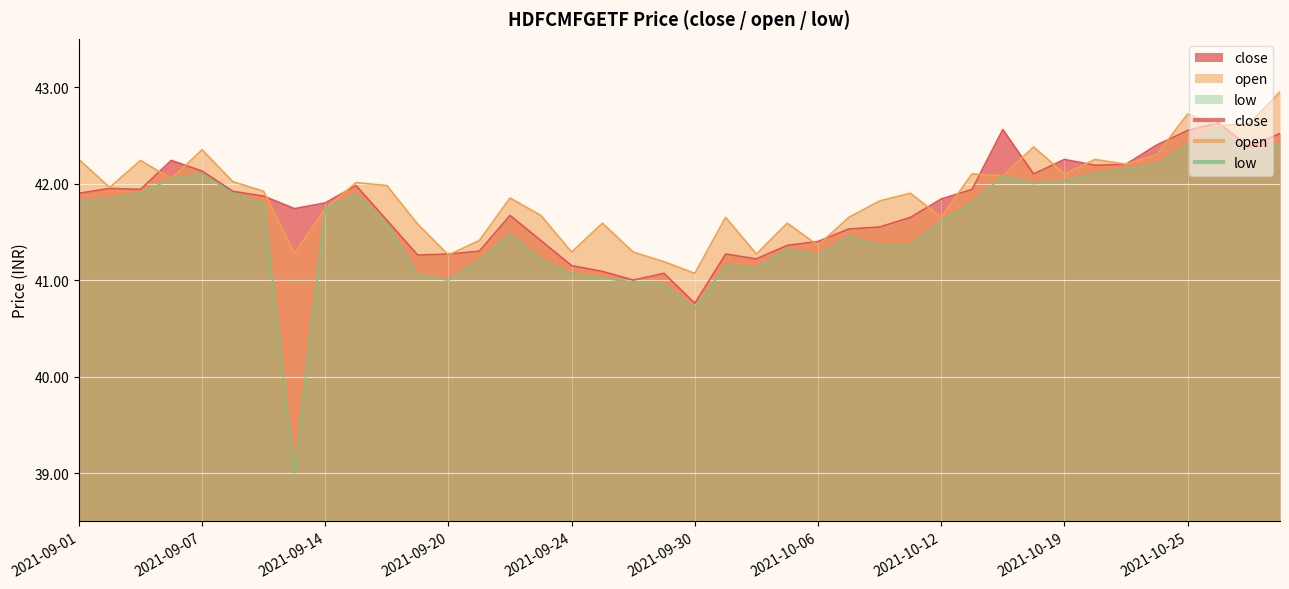

Which series has the widest spread of values?

low